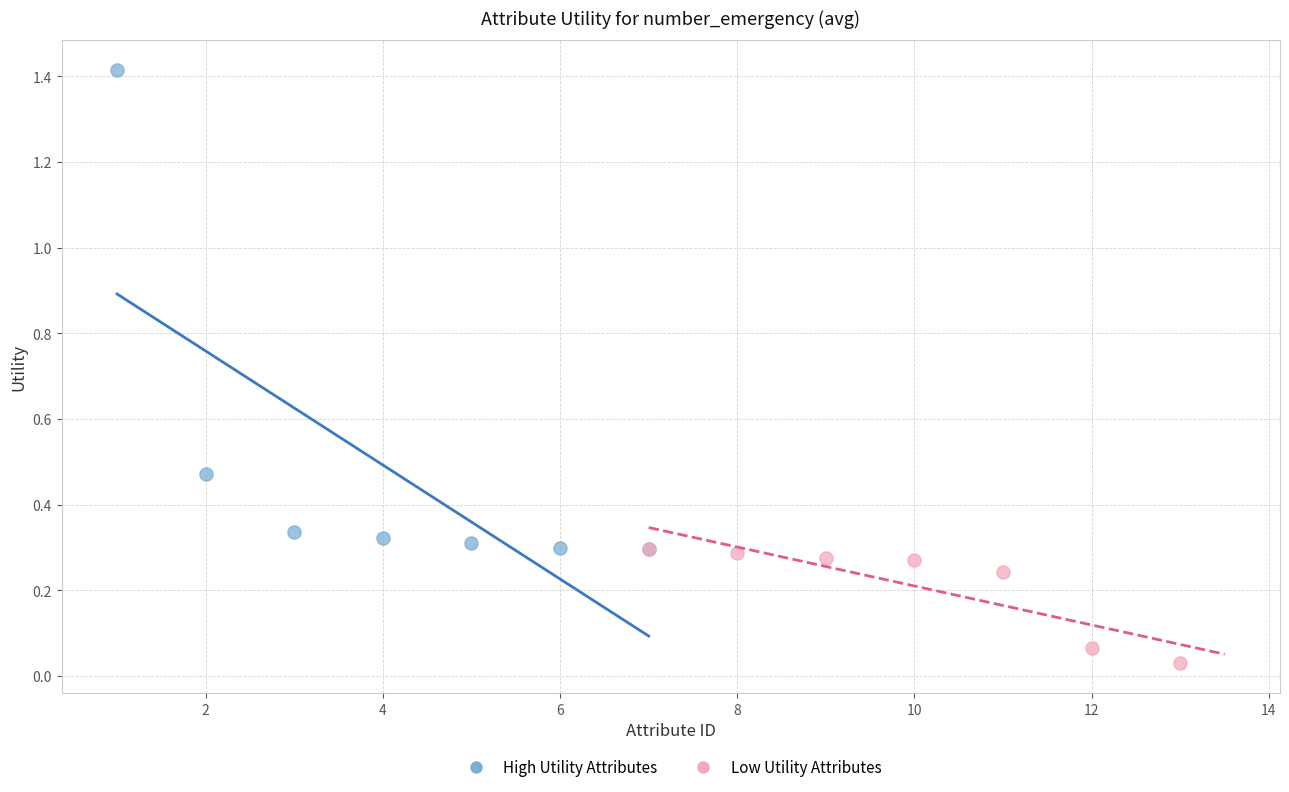

Which series has the largest Y range (max minus min)?

High Utility Attributes